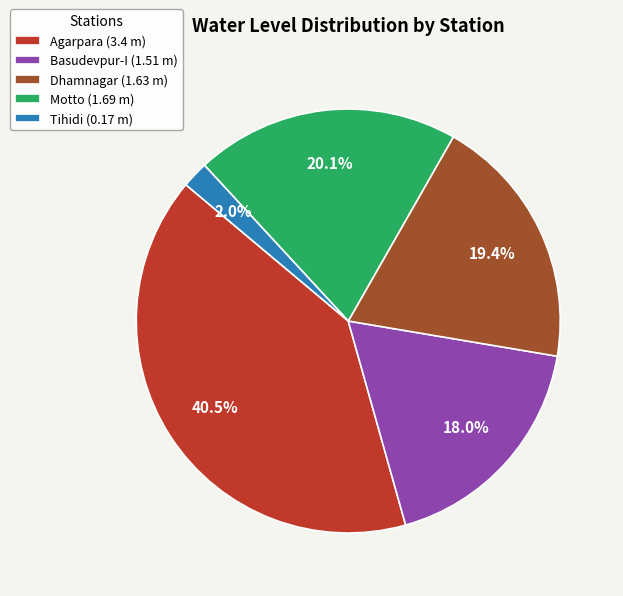

Which category has the biggest portion of the pie?

Agarpara